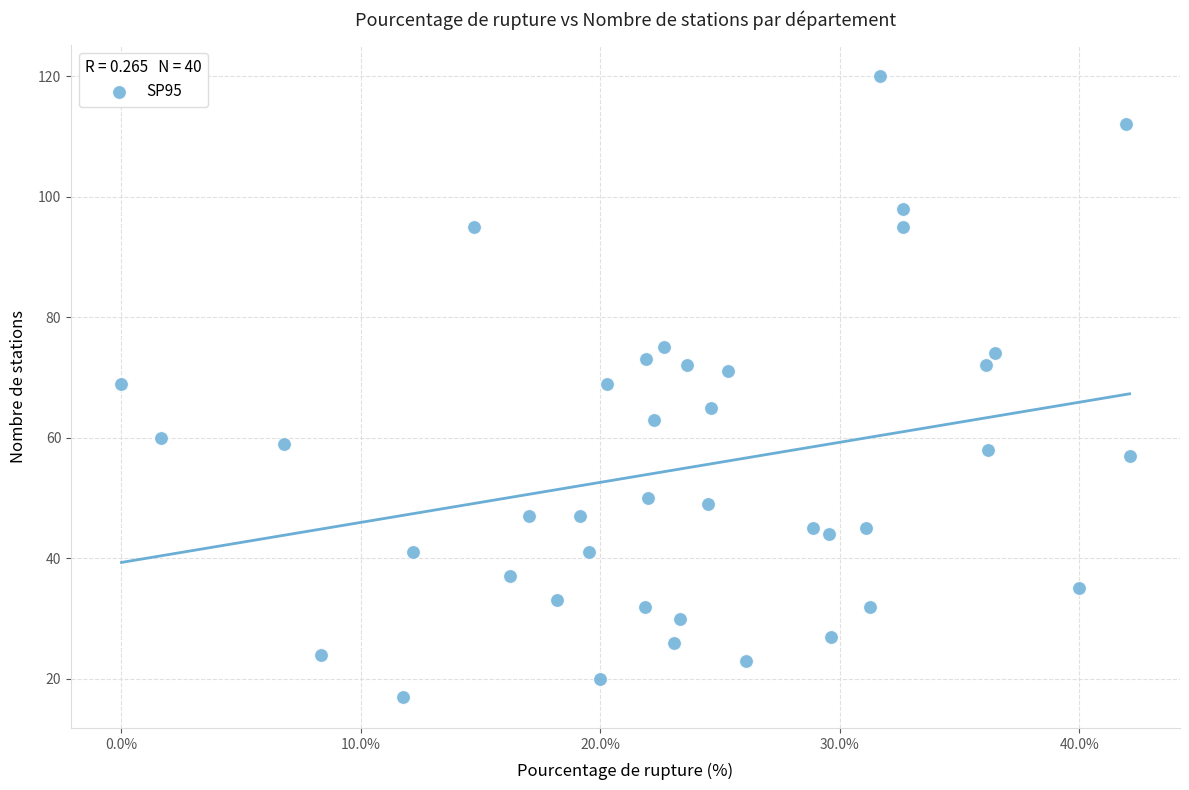

What is the range of Y values (max minus min)?

103